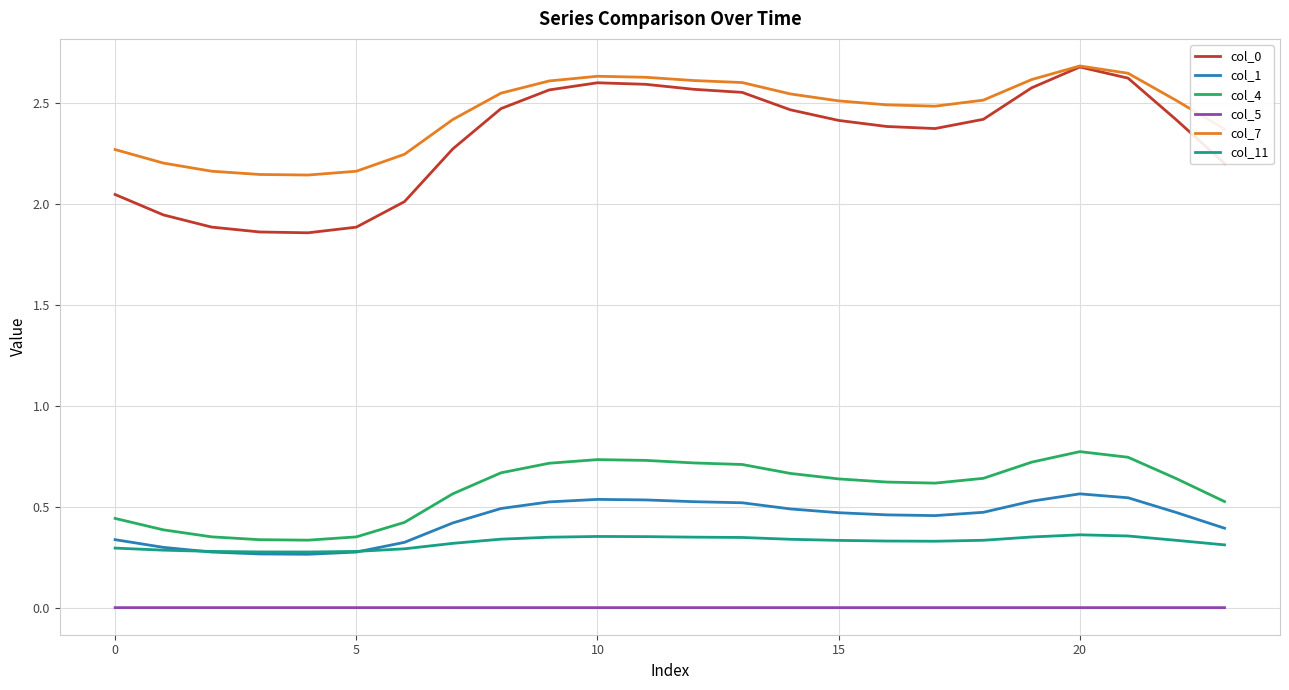

What is the maximum value for col_4?

0.8